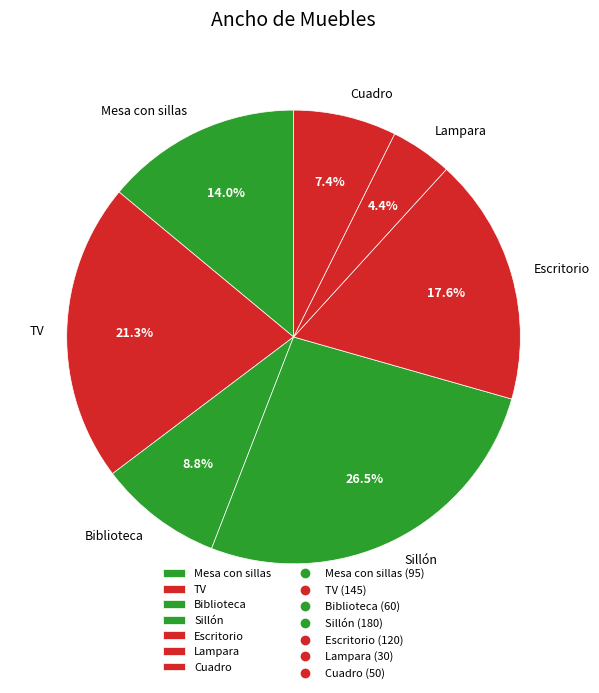

Combined, what portion of the pie is Cuadro and TV?

28.7%